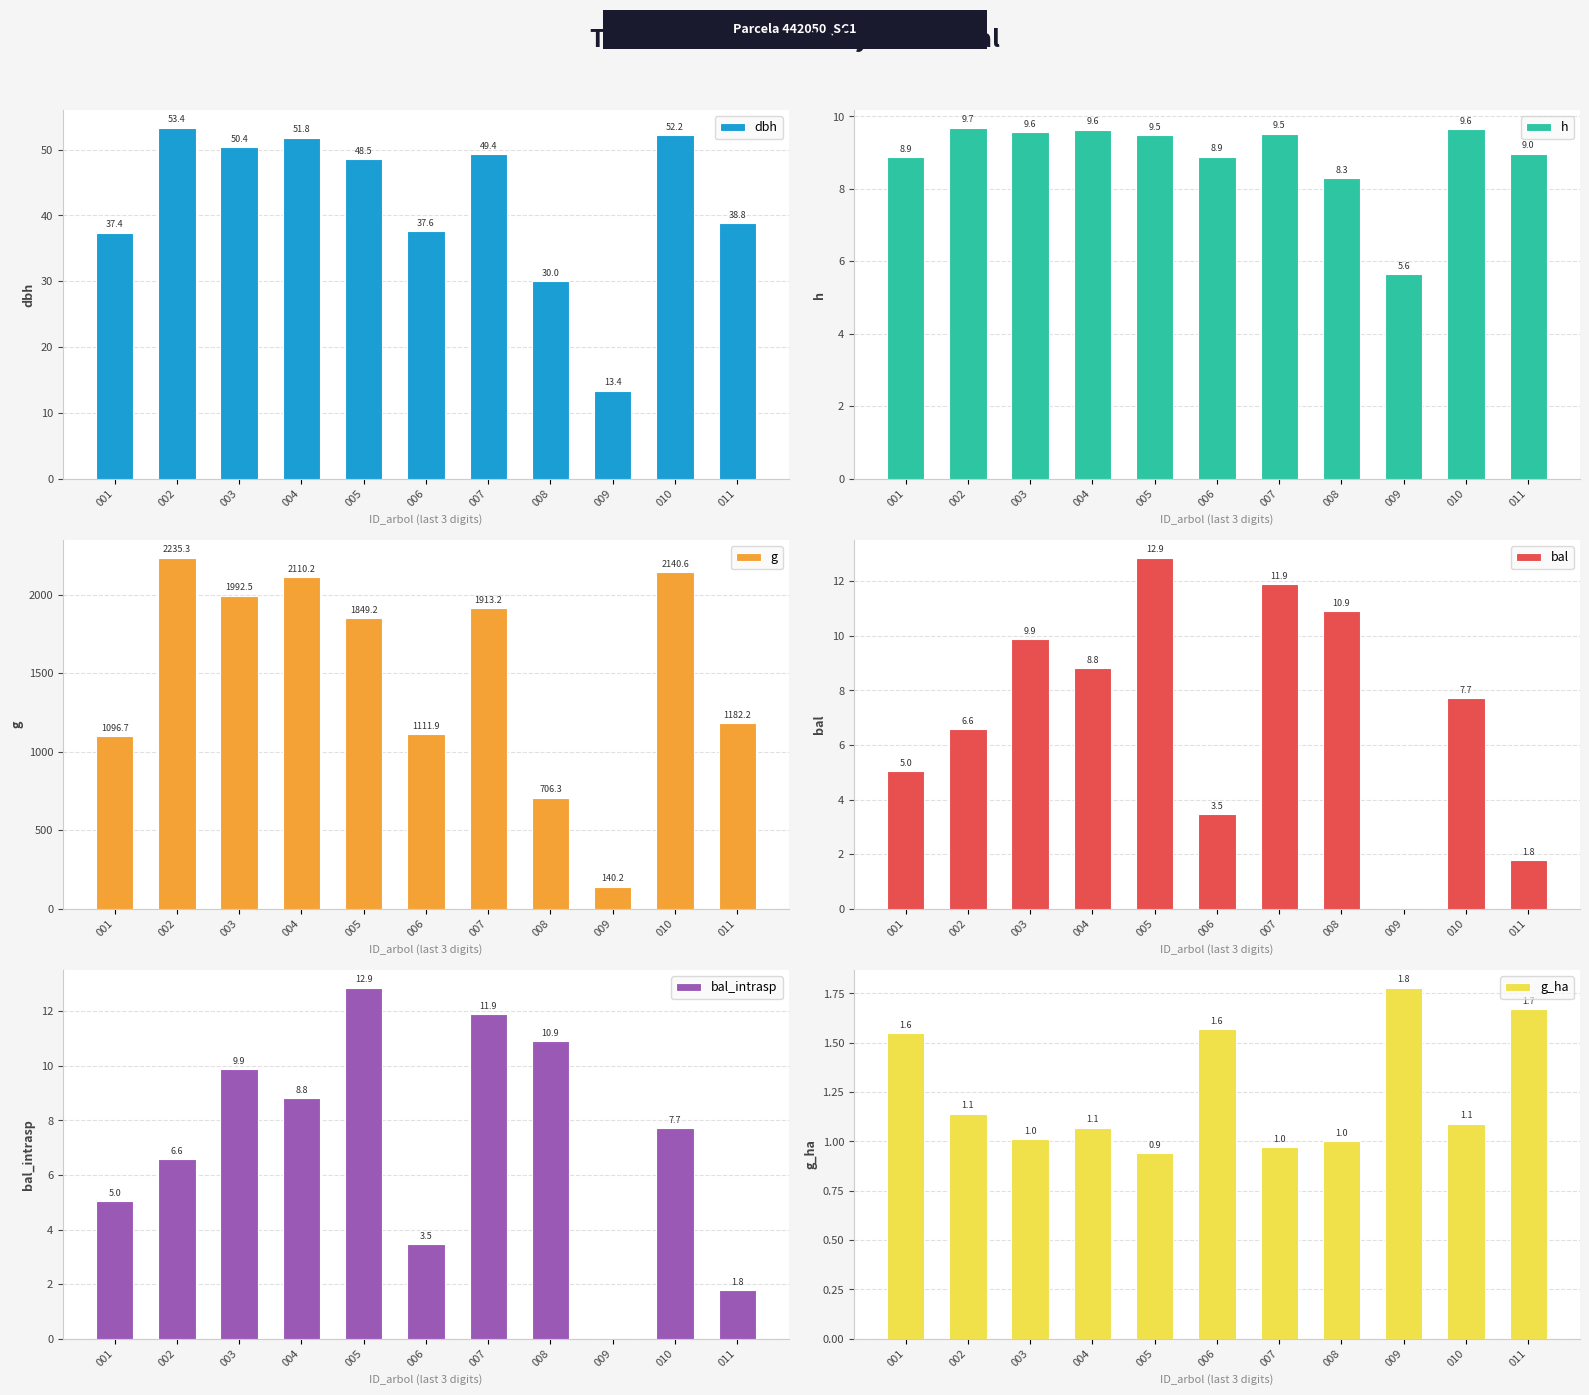

Is the value of bal at 003 greater than the value of bal_intrasp at 011?

Yes